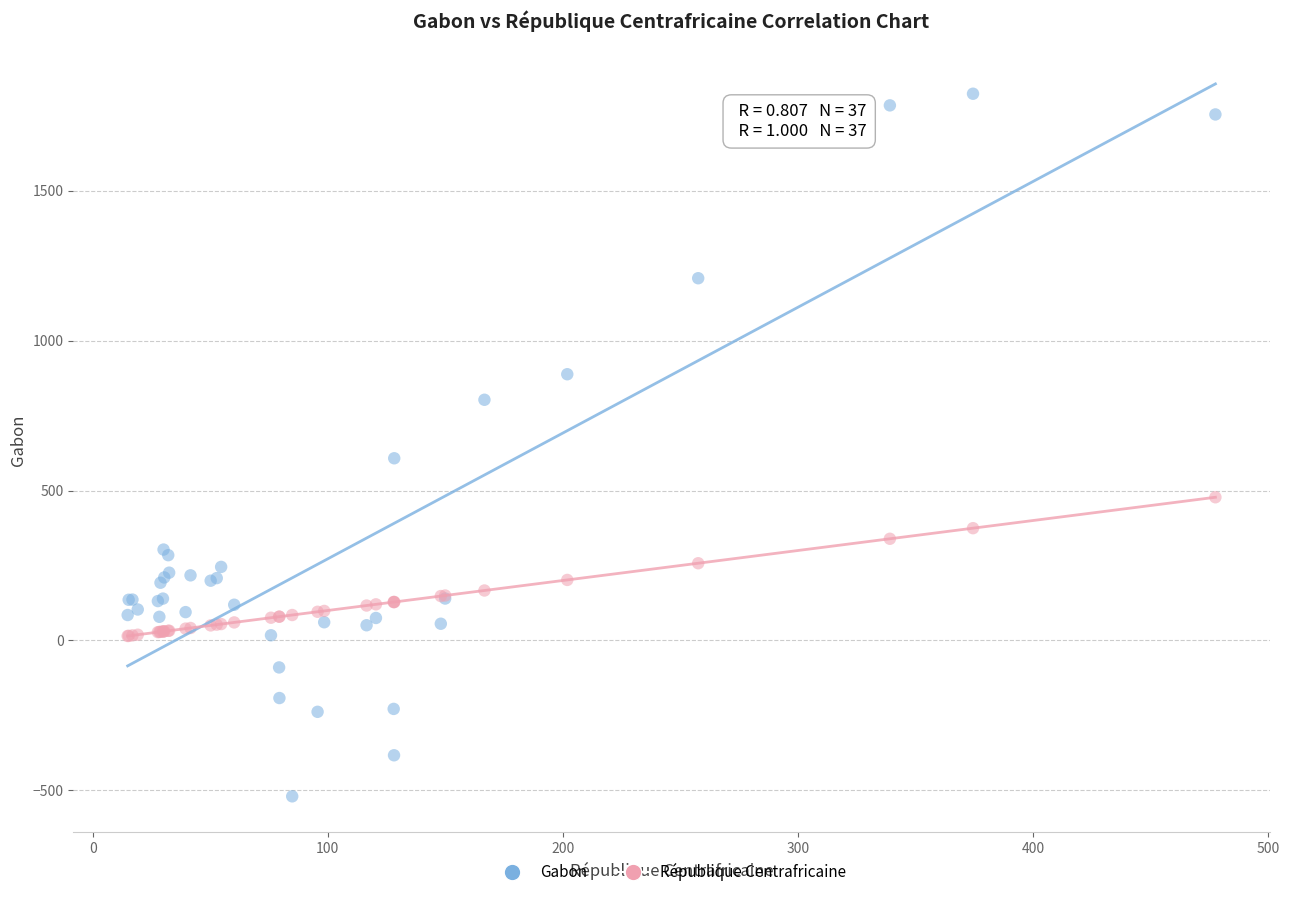

What are all the series names shown in the legend?

Gabon, République Centrafricaine